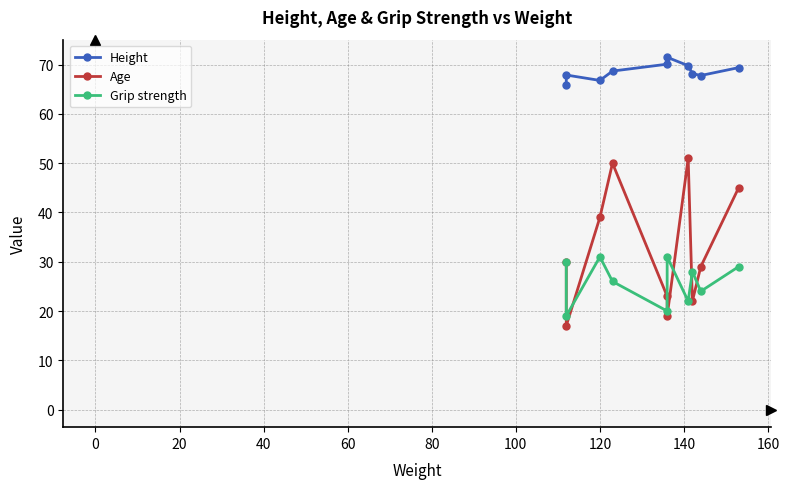

True or false: Age and Height cross at least once.

False